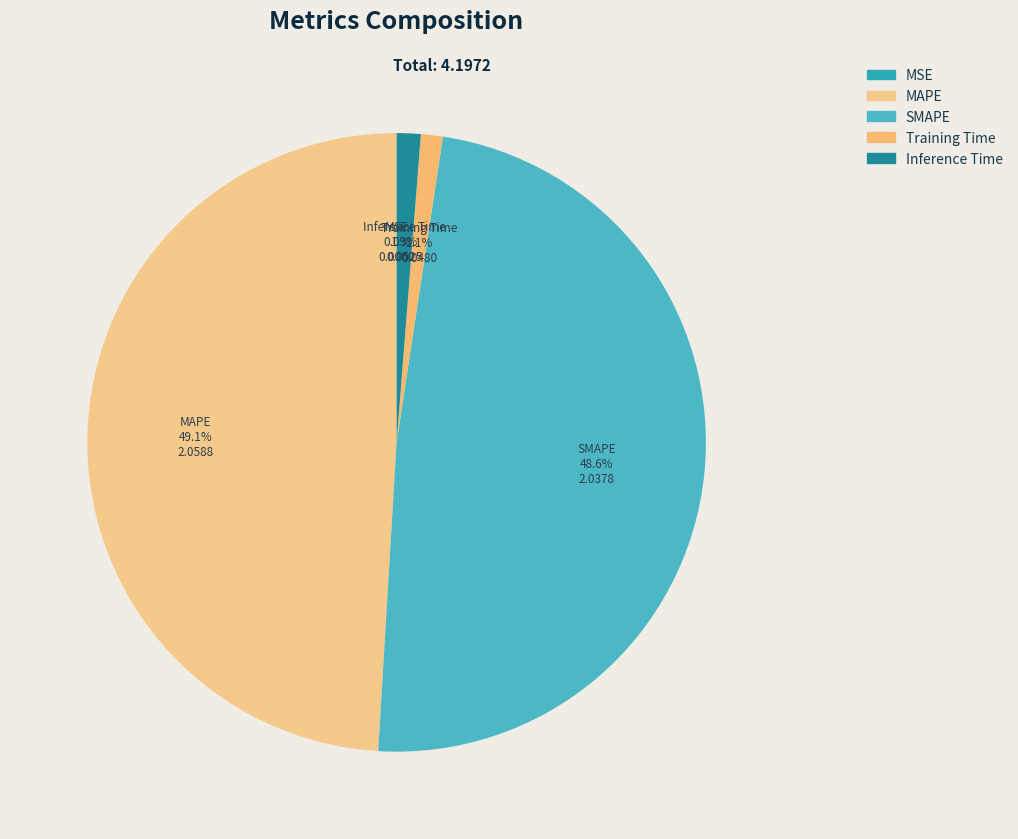

Which has a higher value, Training Time or SMAPE?

SMAPE